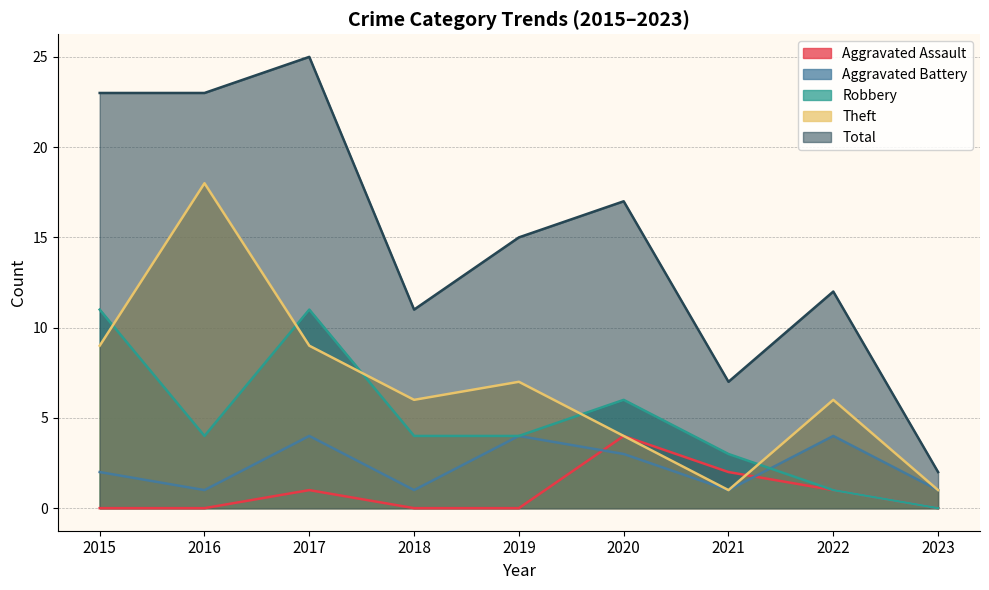

True or false: Aggravated Battery and Aggravated Assault intersect in this chart.

True